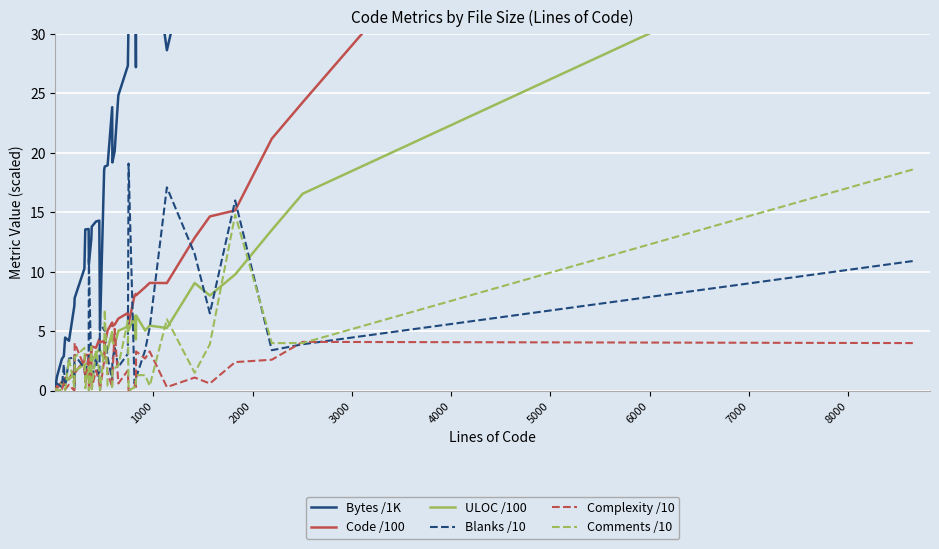

What is the maximum value for Blanks /10?

19.1